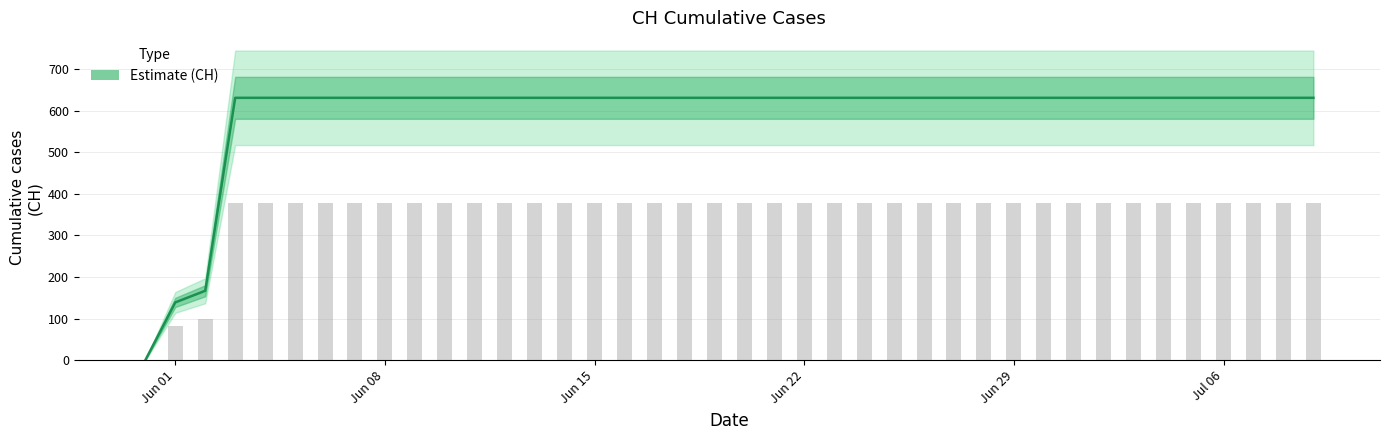

Reading left to right, extract all data points from this chart.

0	139	167	631	631	631	631	631	631	631	631	631	631	631	631	631	631	631	631	631	631	631	631	631	631	631	631	631	631	631	631	631	631	631	631	631	631	631	631	631